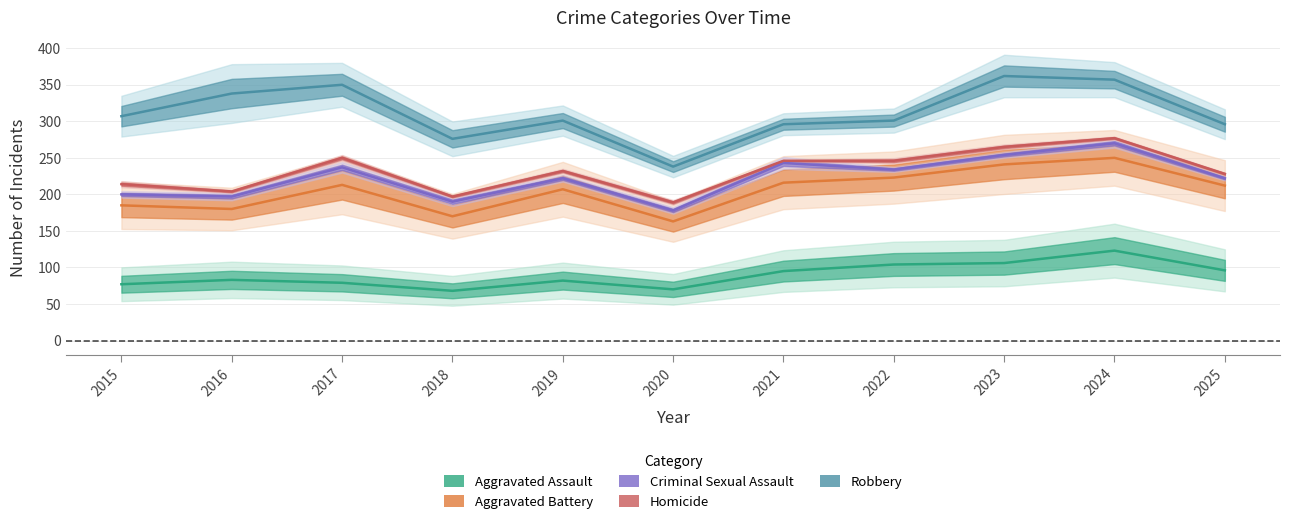

Where is the first local minimum for Robbery?

2018